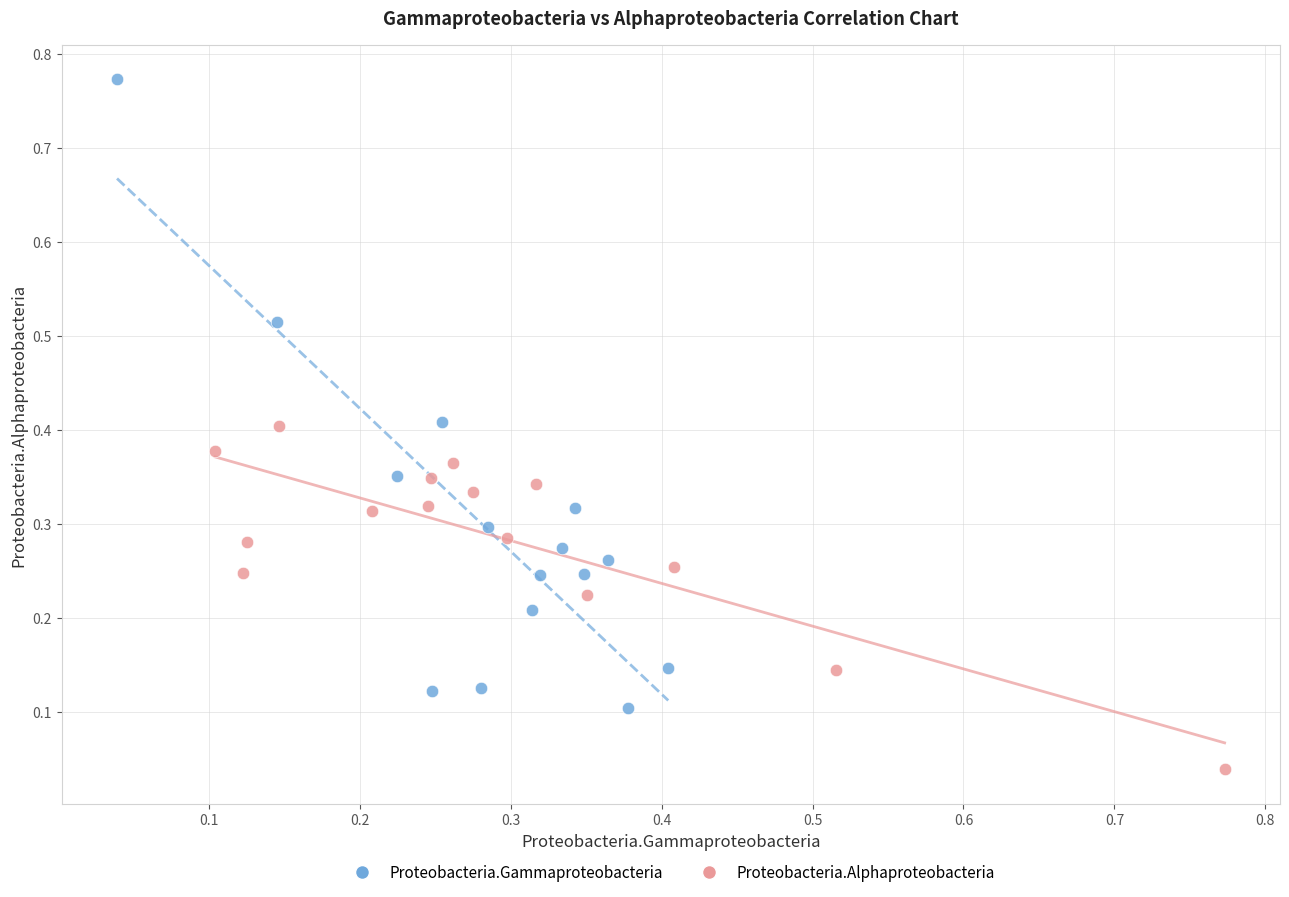

What are all the series names shown in the legend?

Proteobacteria.Gammaproteobacteria, Proteobacteria.Alphaproteobacteria